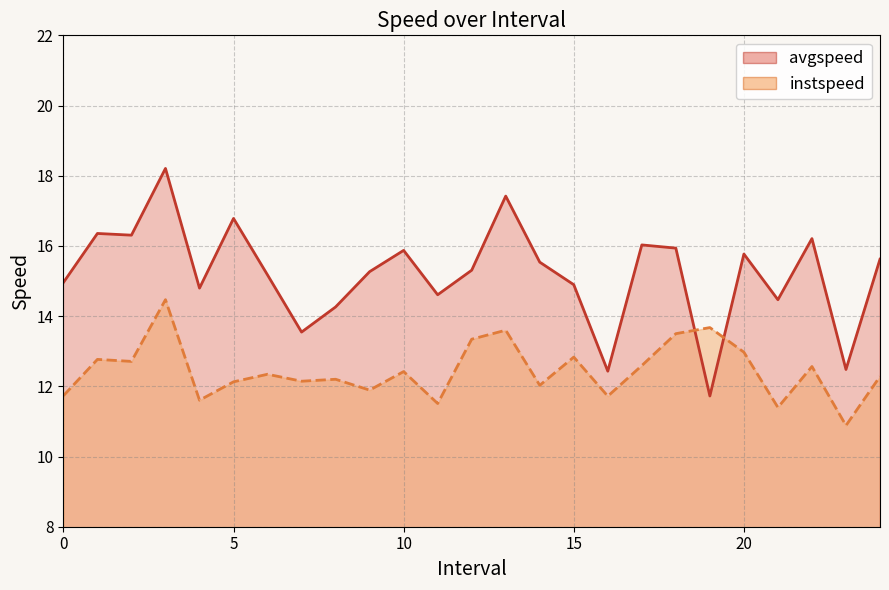

Between 12 and 23, which series saw the biggest shift?

avgspeed